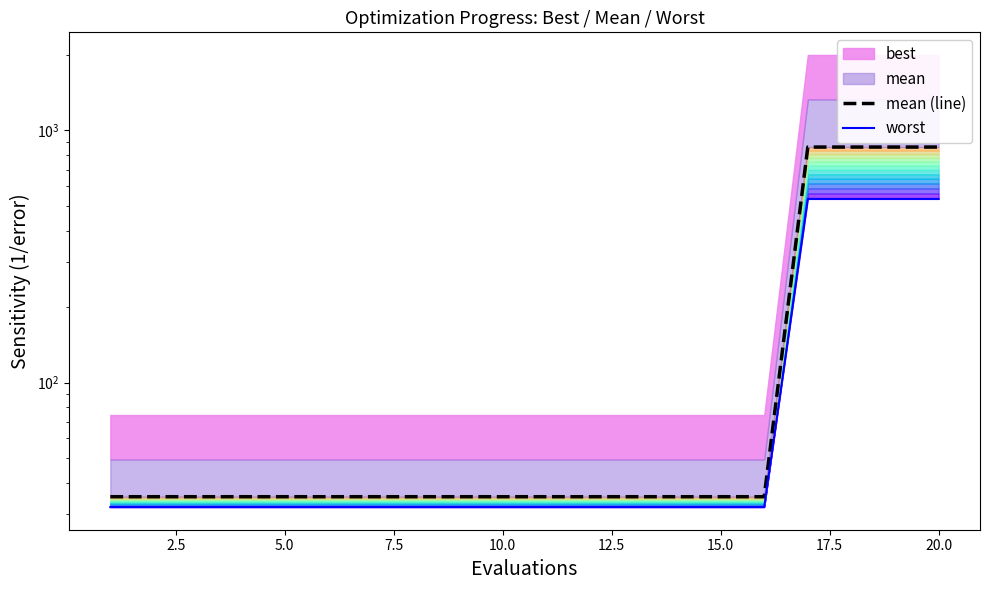

What is the average value of the worst series?

132.7